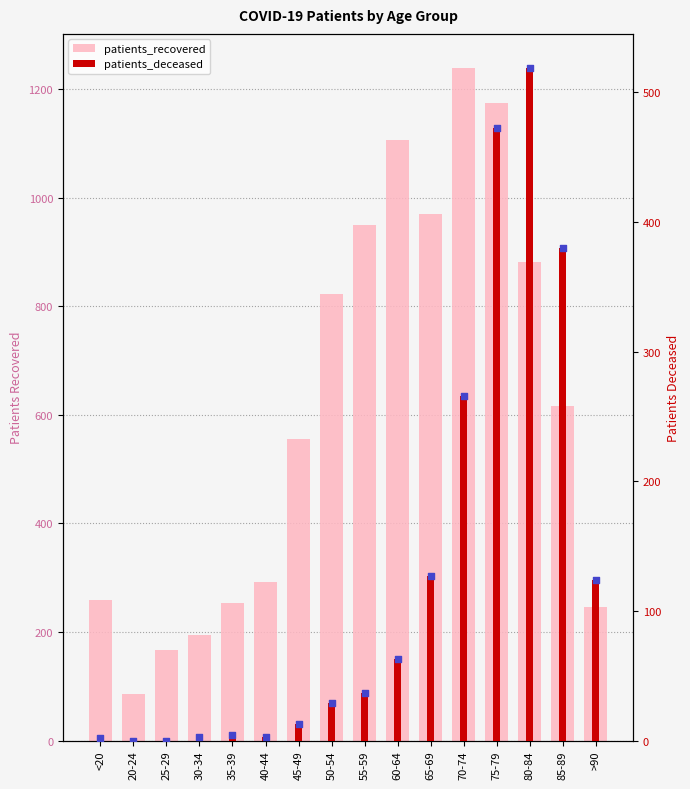

Which series has the largest total across all categories?

patients_recovered